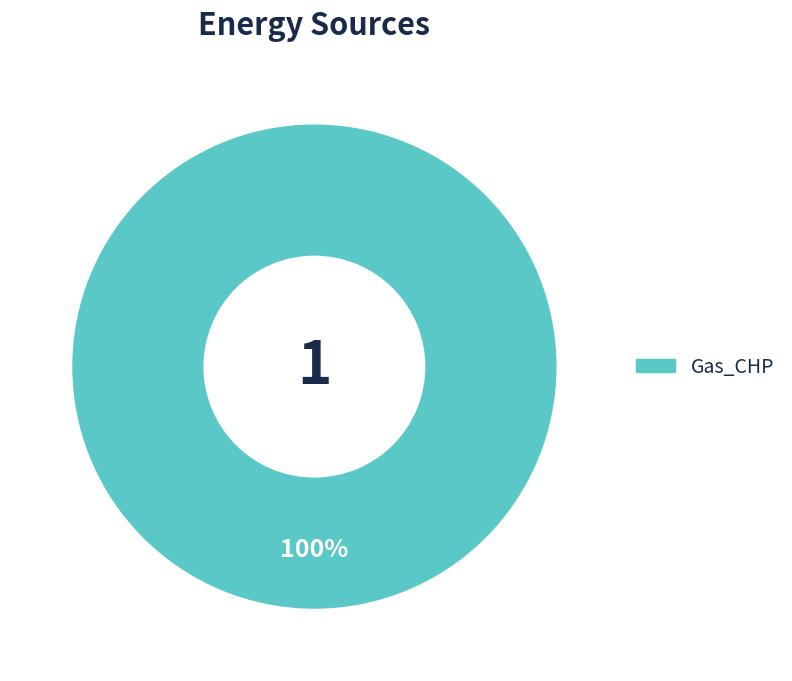

Is it true that Gas_CHP is 100% of the pie?

True